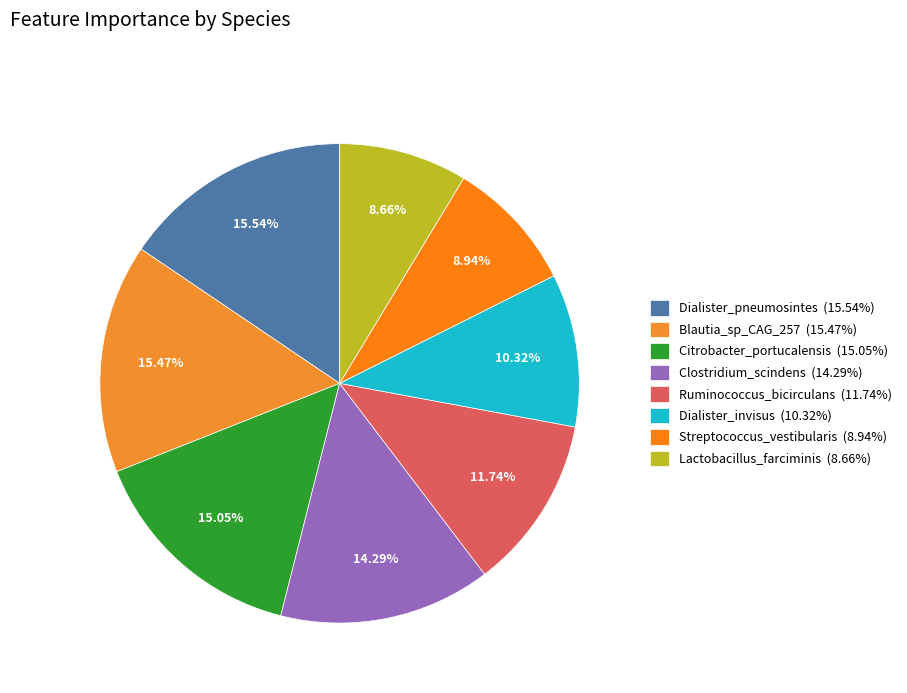

What is the smallest slice in the pie chart?

Lactobacillus_farciminis